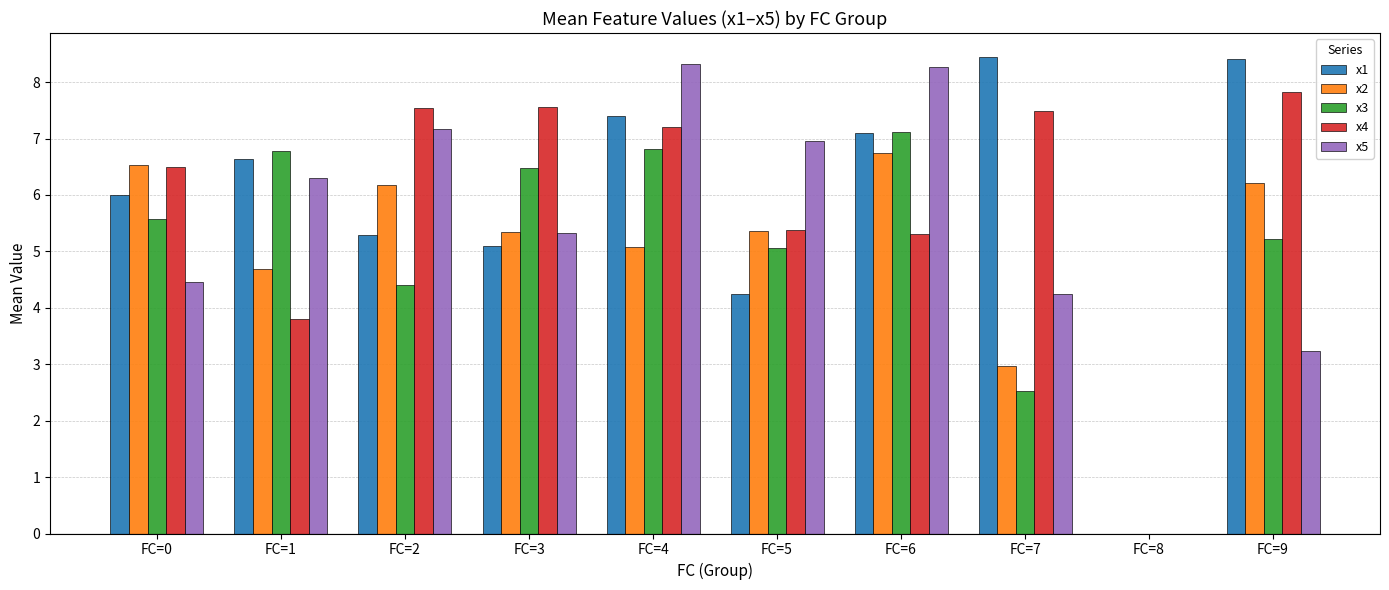

True or false: x4 has a value of 2.2 at FC=2.

False